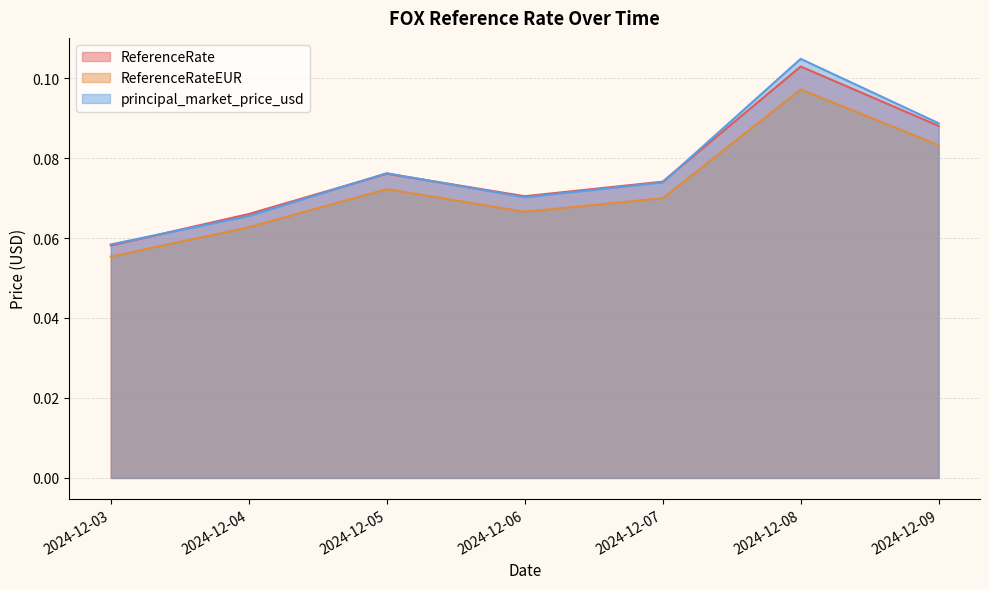

True or false: ReferenceRate and principal_market_price_usd cross at least once.

True